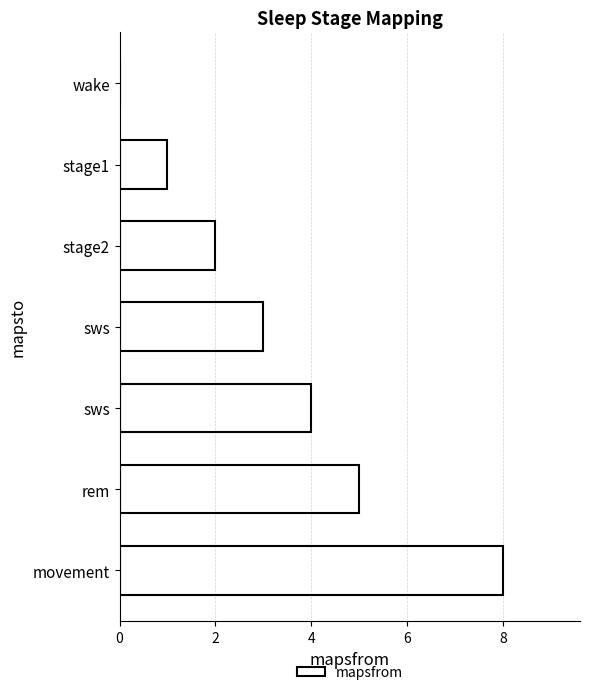

Are the bars horizontal?

Yes